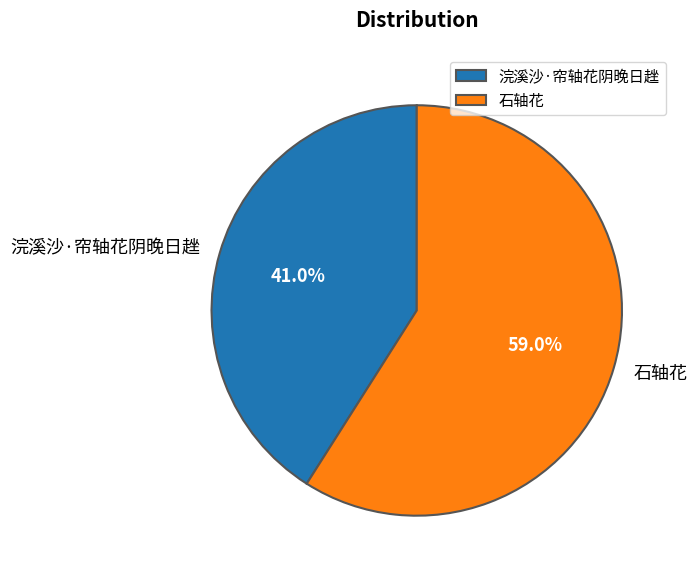

Which category accounts for the majority?

石轴花